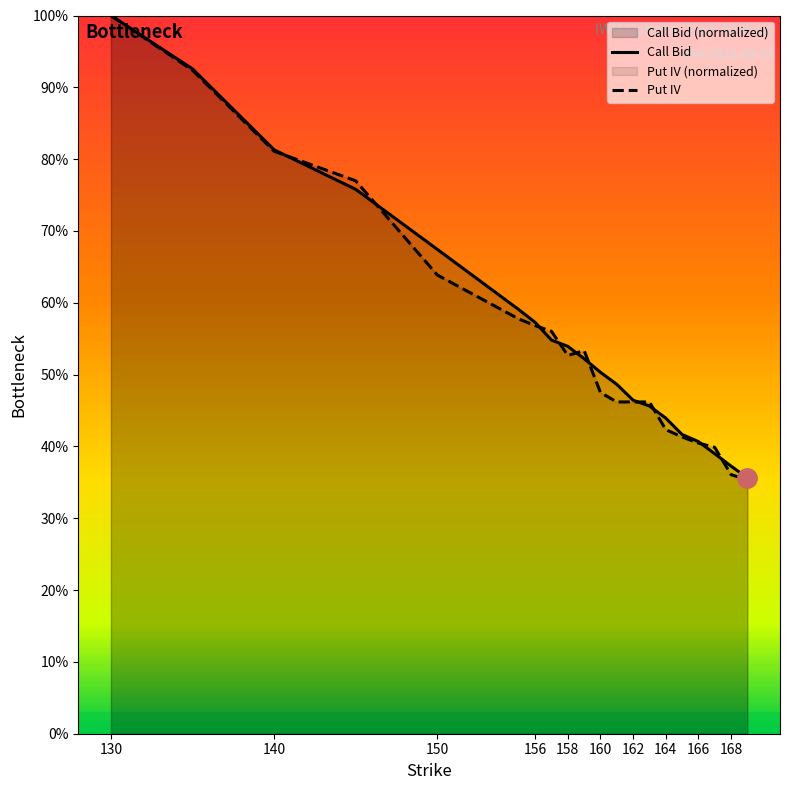

Where do Call Bid and Put IV first cross each other?

140 and 145